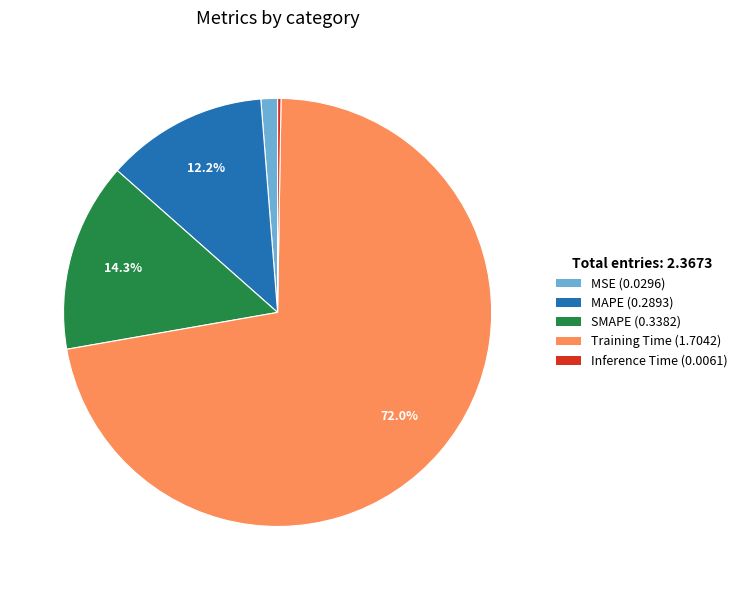

What percentage is the SMAPE slice, to the nearest percent?

14%